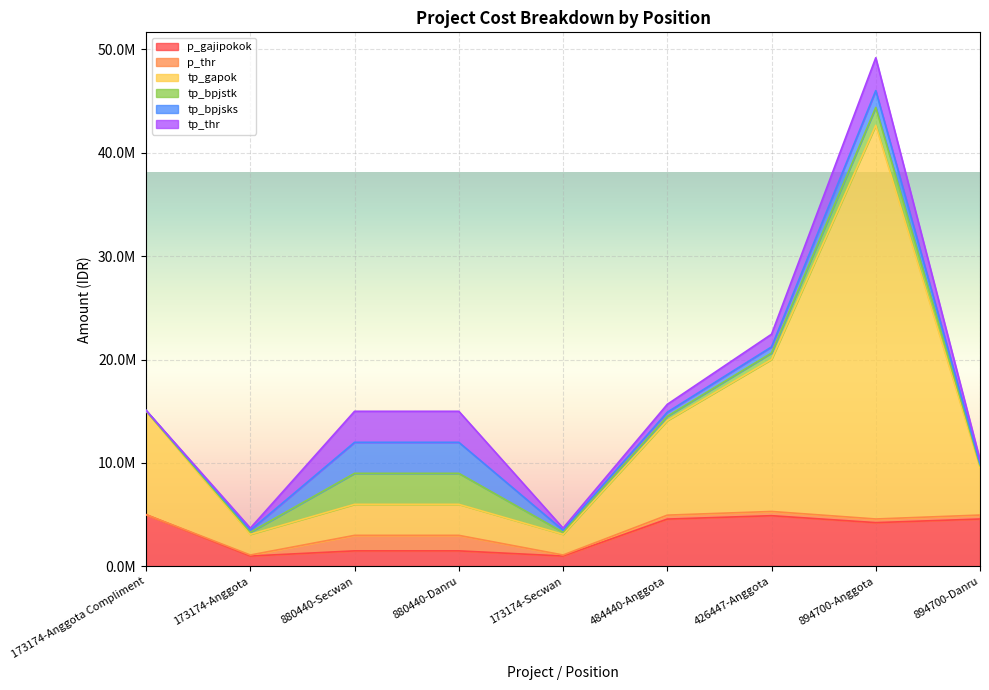

At which category does p_gajipokok reach its first local peak?

426447-Anggota